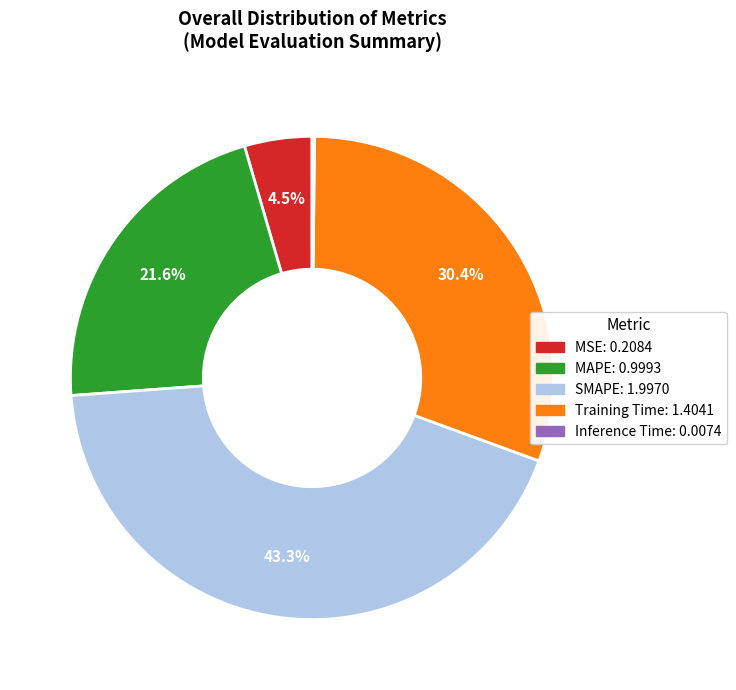

To the nearest percent, what is the combined percentage of Training Time and SMAPE?

74%